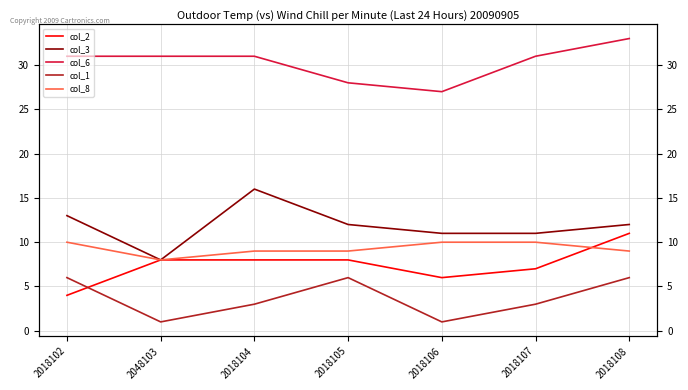

Count the col_6 values in the range 28 to 31.

5